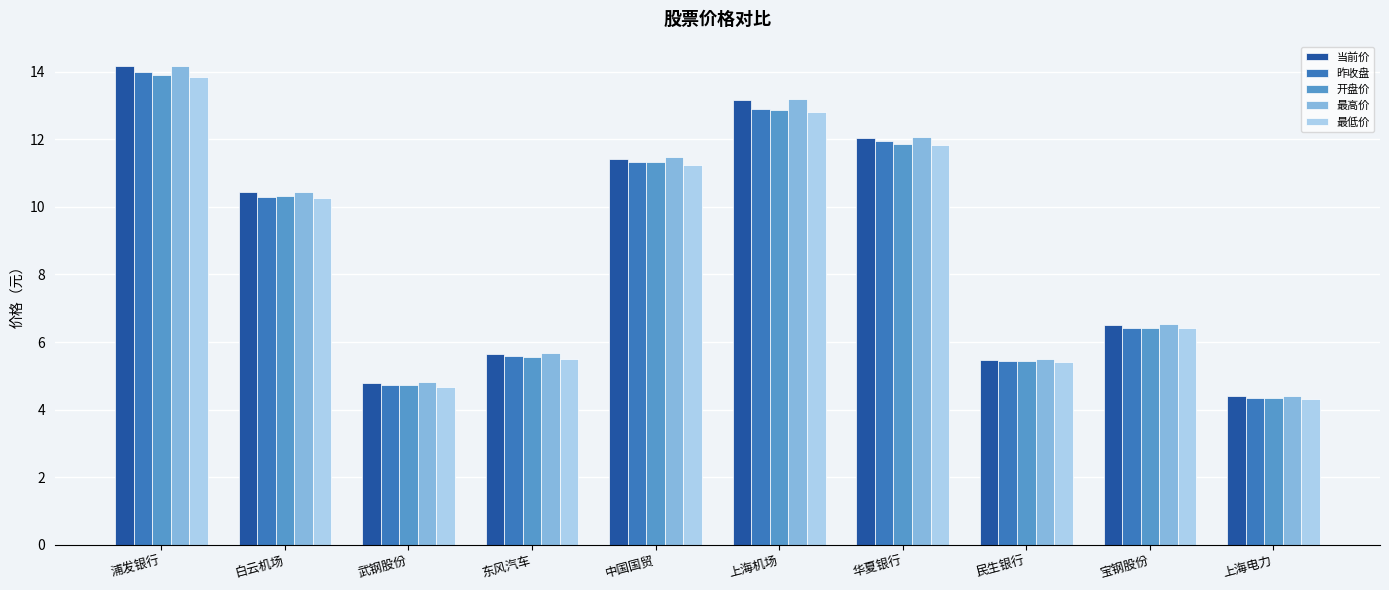

Is it true that 当前价 equals 5.5 at 民生银行?

True